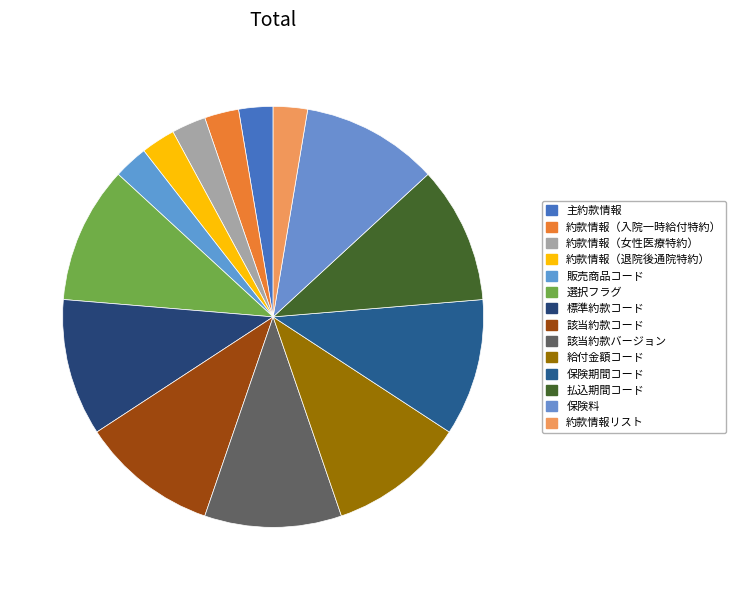

How much of the chart is everything except 主約款情報?

97.4%